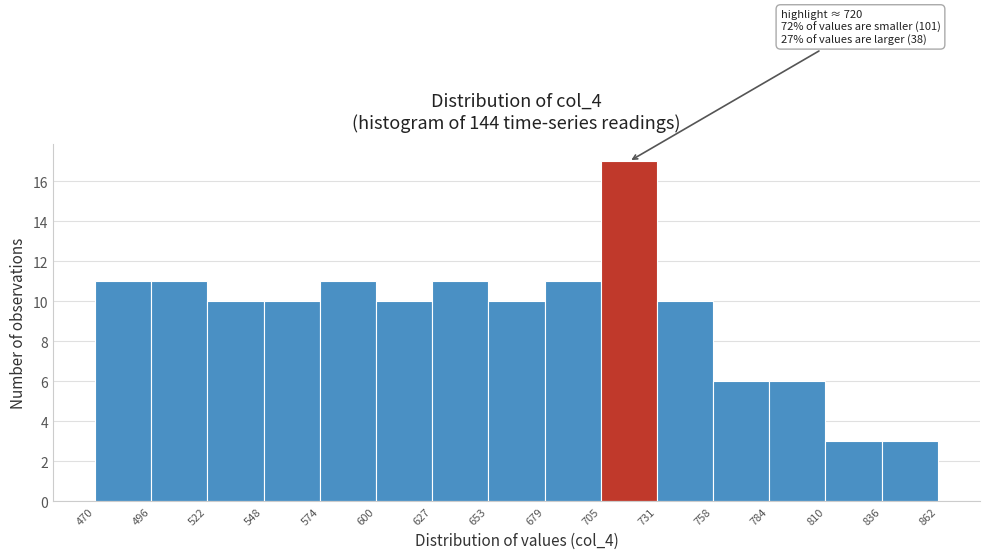

Which range on the x-axis has the tallest bar?

705 to 731